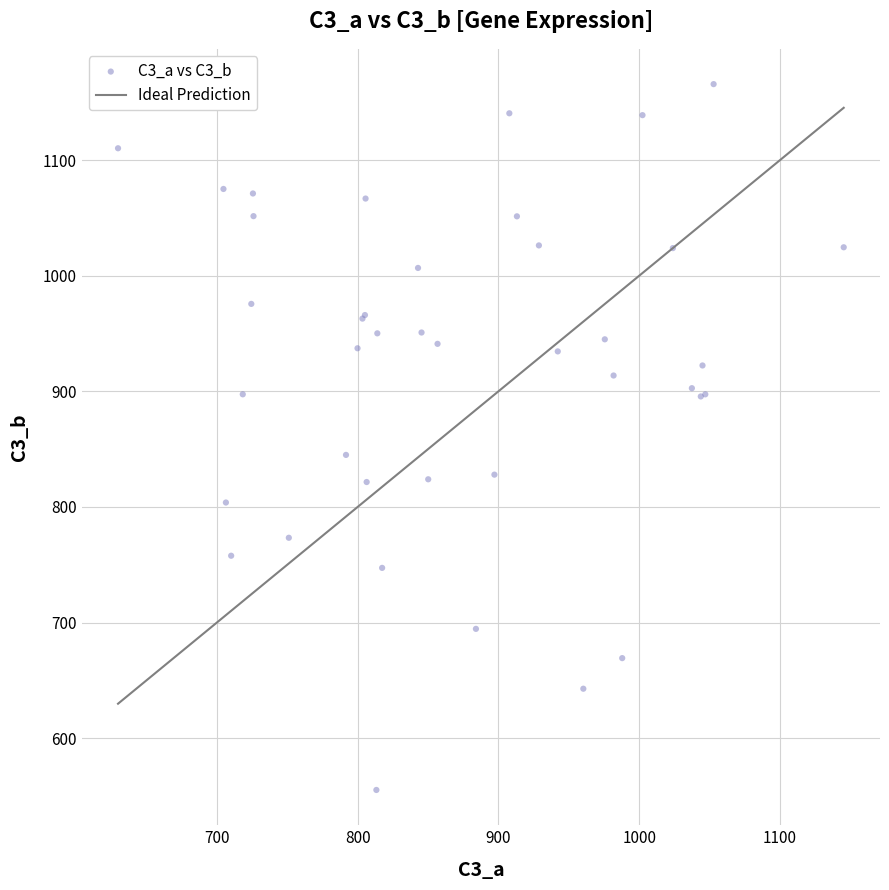

What Y value in the scatter plot is closest to 860?

845.0